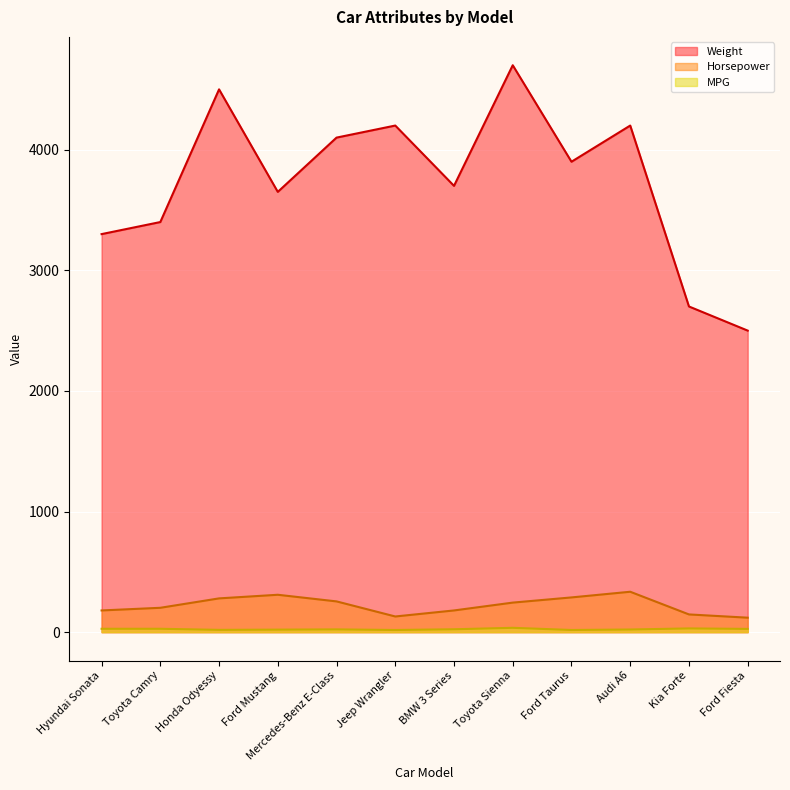

What is the average value of the Weight series?

3738